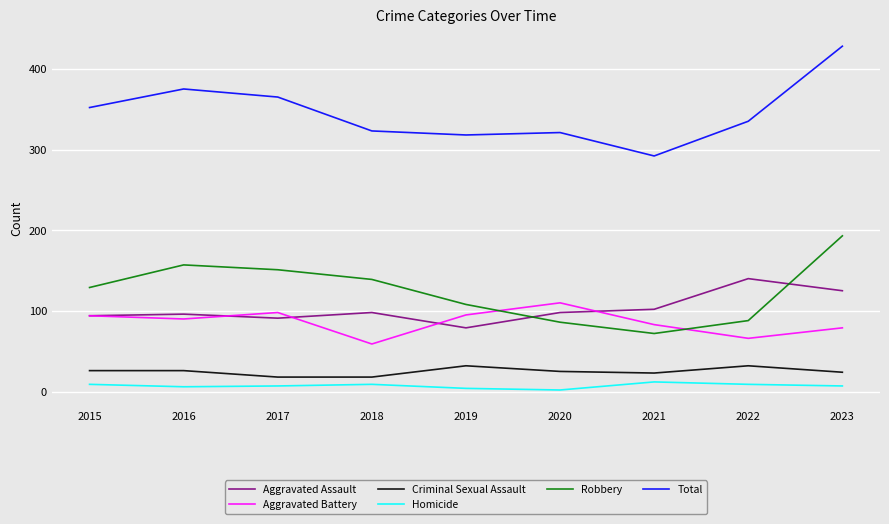

True or false: Homicide and Robbery intersect in this chart.

False